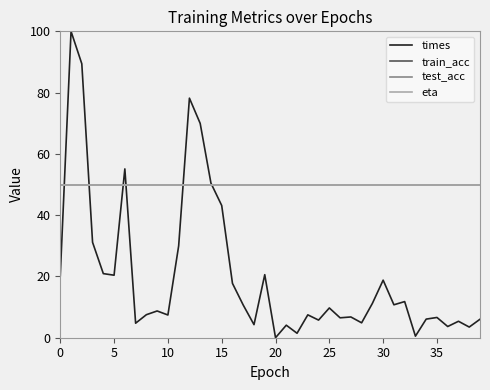

True or false: eta and train_acc intersect in this chart.

False